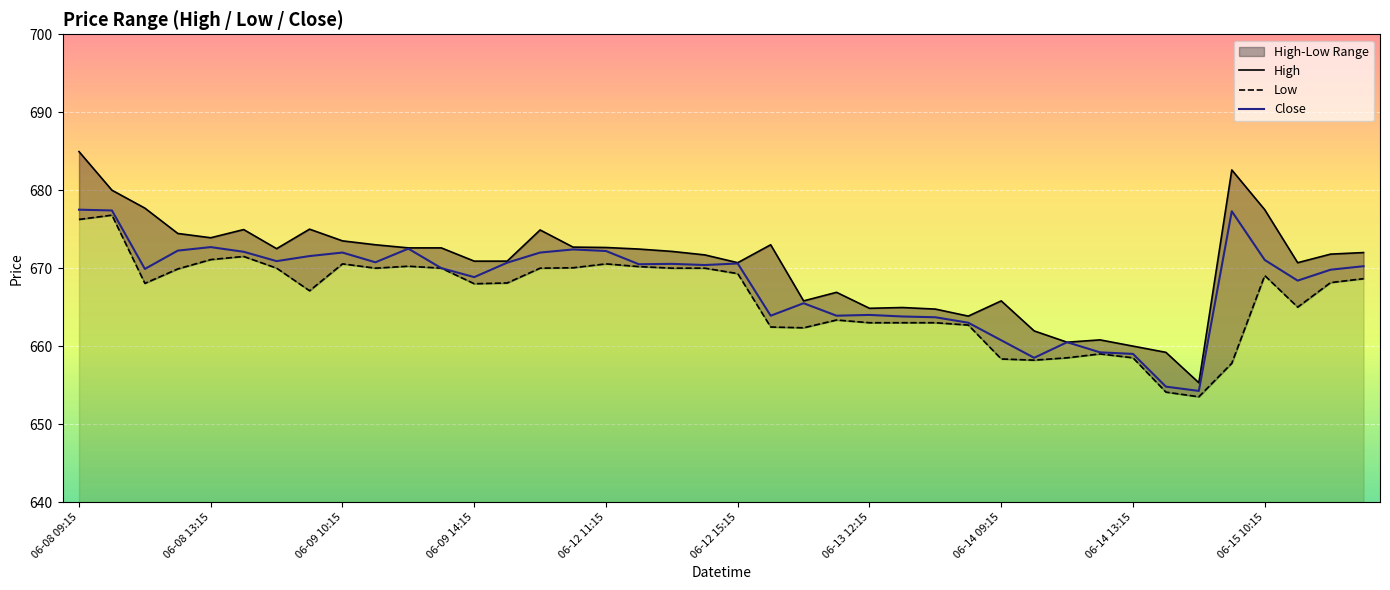

Where does the Low series first go above 668?

06-08 09:15